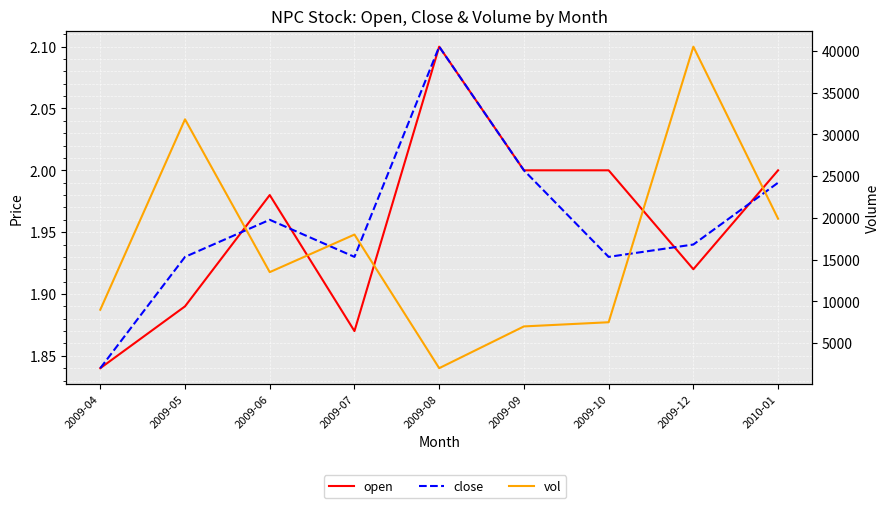

Reading right to left, what are all the values shown in this chart?

open: 2.0	1.9	2.0	2.0	2.1	1.9	2.0	1.9	1.8
close: 2.0	1.9	1.9	2.0	2.1	1.9	2.0	1.9	1.8
vol: 19900.0	40500.0	7500.0	7000.0	2000.0	18000.0	13500.0	31800.0	9000.0